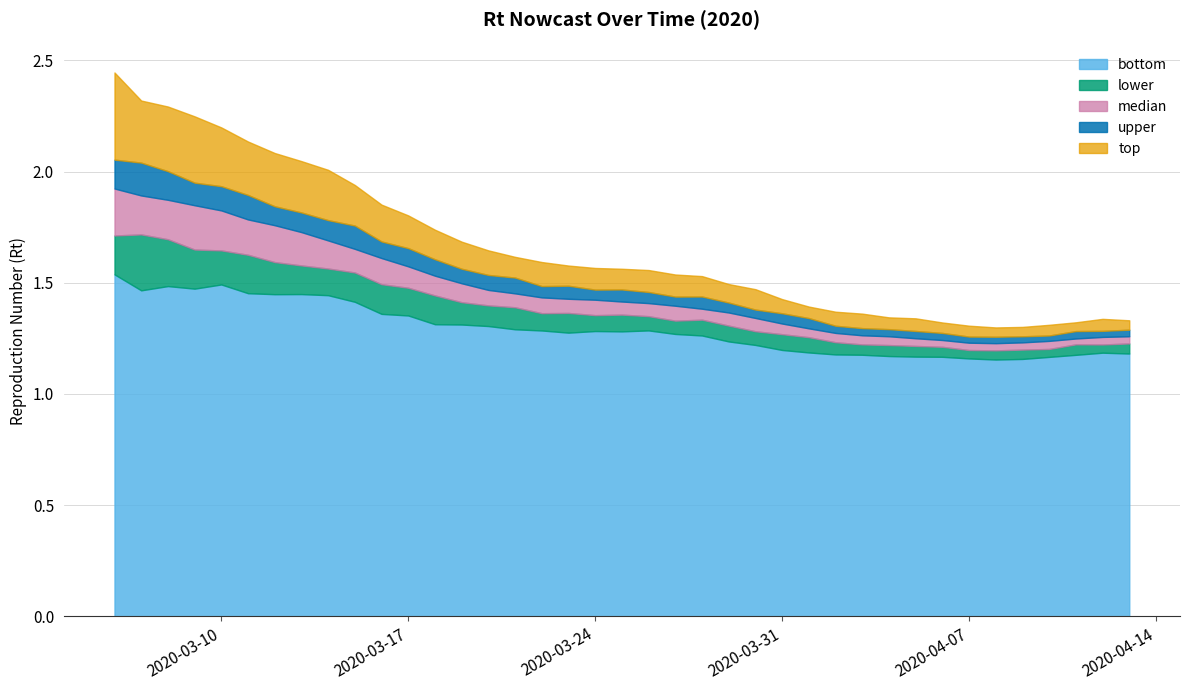

What is the difference between the maximum and minimum values in the lower series?

0.5